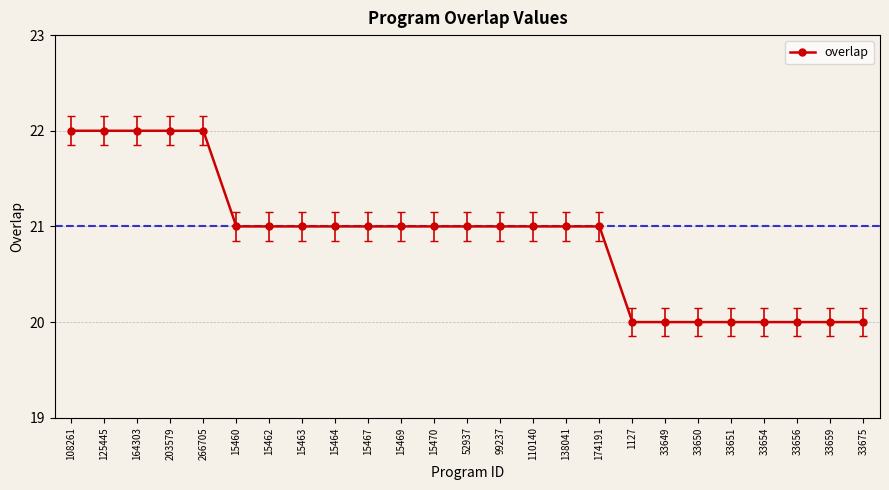

What is the value of the 2nd point from the left?

22